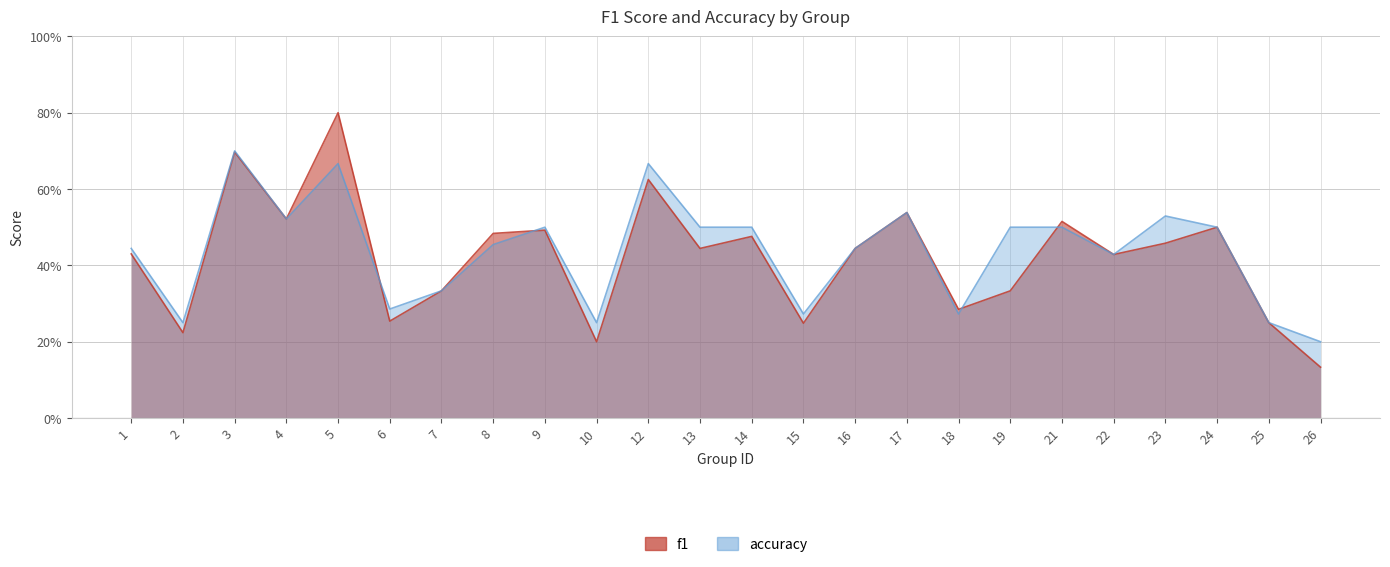

At which category is the sum across all series the highest?

5